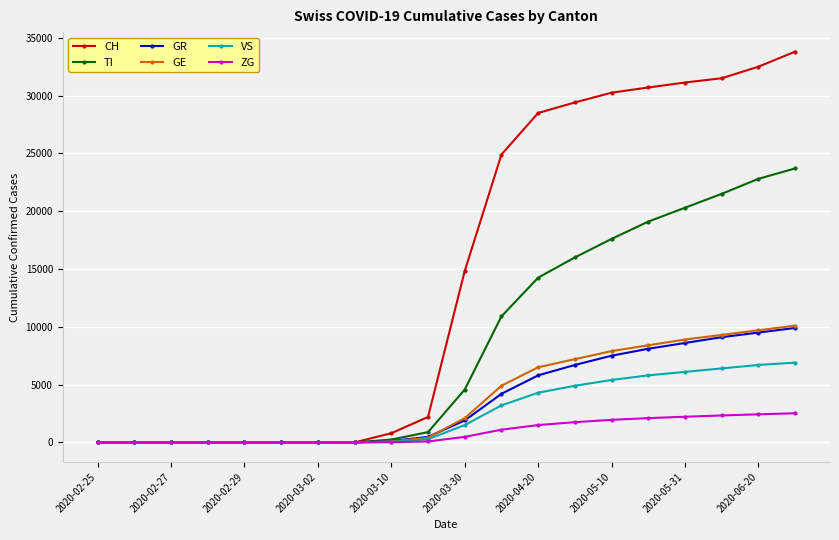

What is the greatest value displayed?

33800